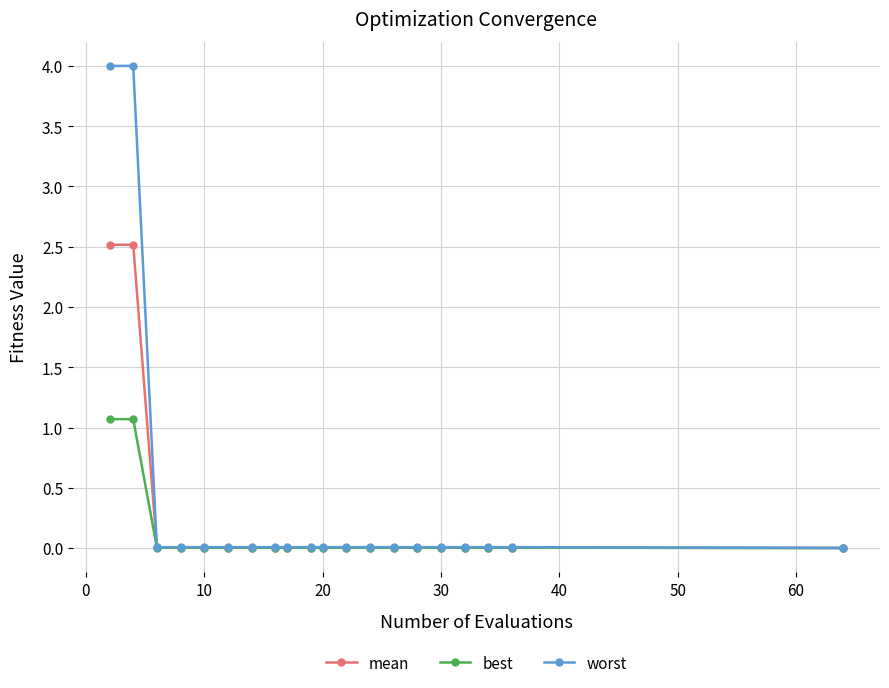

Rank the series by their maximum value, from lowest to highest.

best, mean, worst